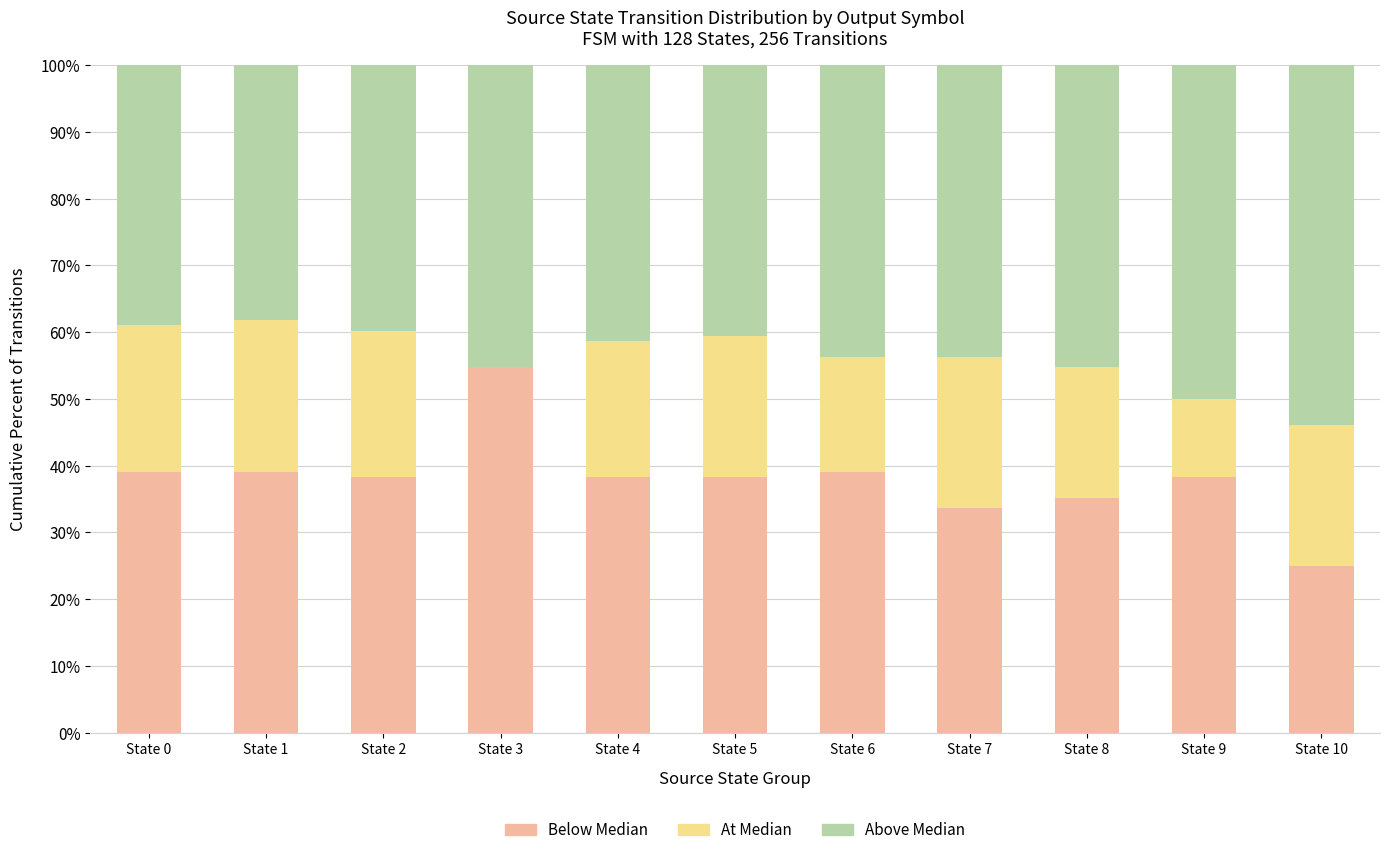

What is the total value across all series at State 9?

100.0